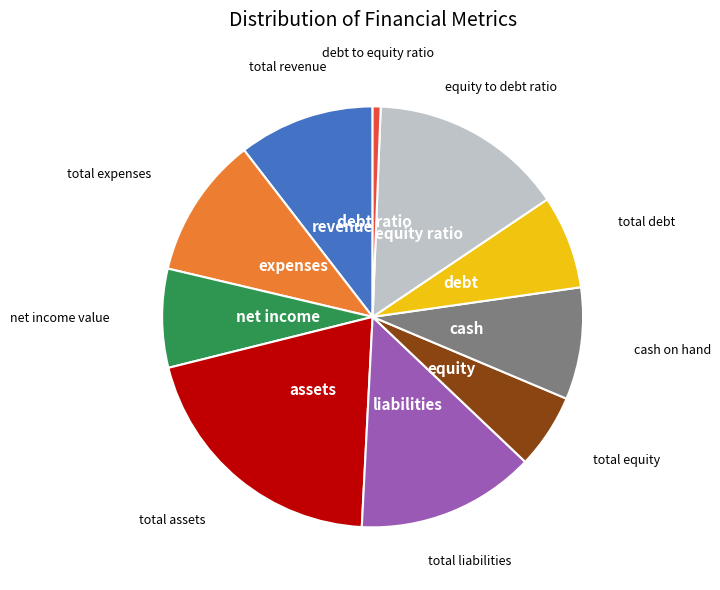

Is there any slice that represents more than half of the pie?

No